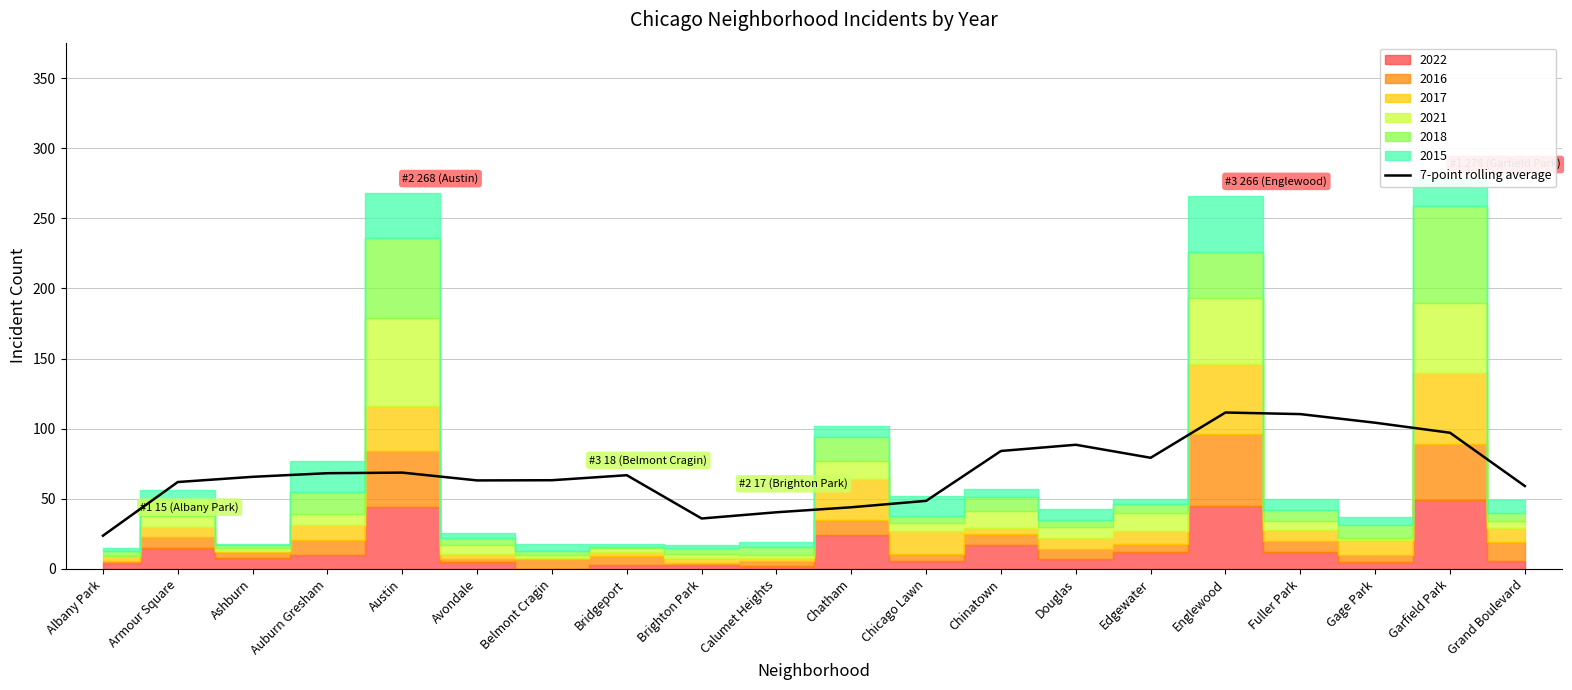

At which category does the data reach its first local valley?

Avondale